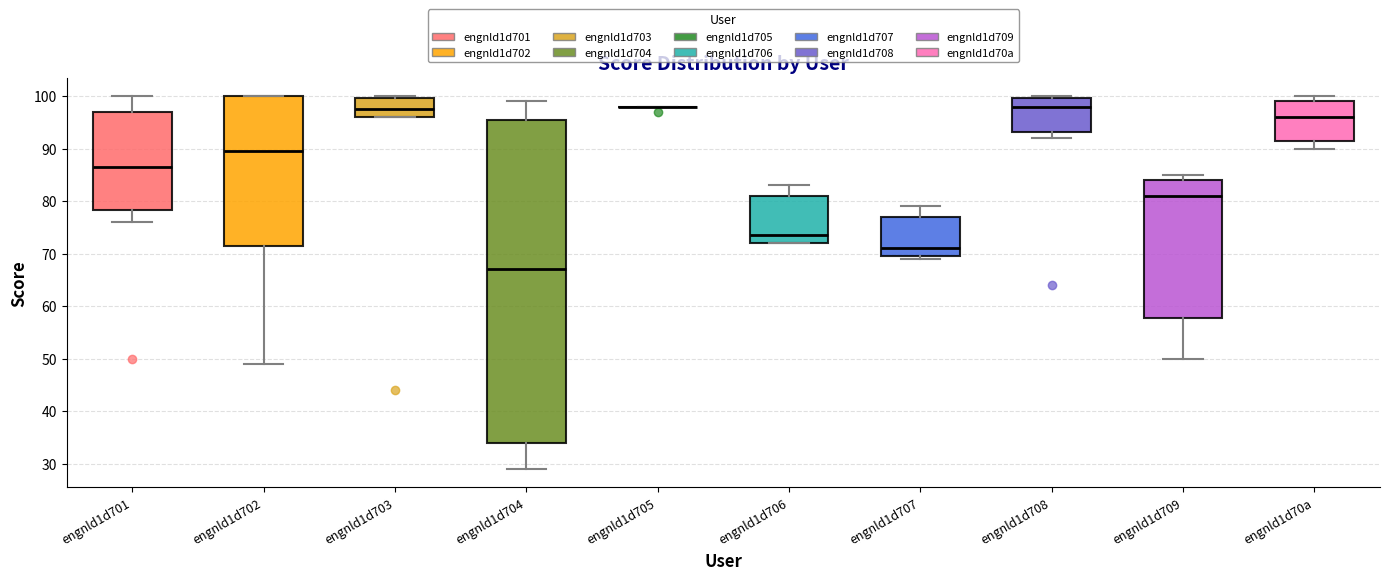

Reading left to right, read every box against the y-axis: the position of its median line, the range the box covers, and the ends of its whiskers. The values are not printed on the chart, so give them approximately, as read against the axis.

engnld1d701: median 87, box 78 to 97, whiskers 76 to 100
engnld1d702: median 90, box 72 to 100, whiskers 49 to 100
engnld1d703: median 98, box 96 to 100, whiskers 96 to 100
engnld1d704: median 67, box 34 to 96, whiskers 29 to 99
engnld1d705: box collapsed to a line at 98, whiskers 98 to 98
engnld1d706: median 74, box 72 to 81, whiskers 72 to 83
engnld1d707: median 71, box 70 to 77, whiskers 69 to 79
engnld1d708: median 98, box 93 to 100, whiskers 92 to 100
engnld1d709: median 81, box 58 to 84, whiskers 50 to 85
engnld1d70a: median 96, box 92 to 99, whiskers 90 to 100